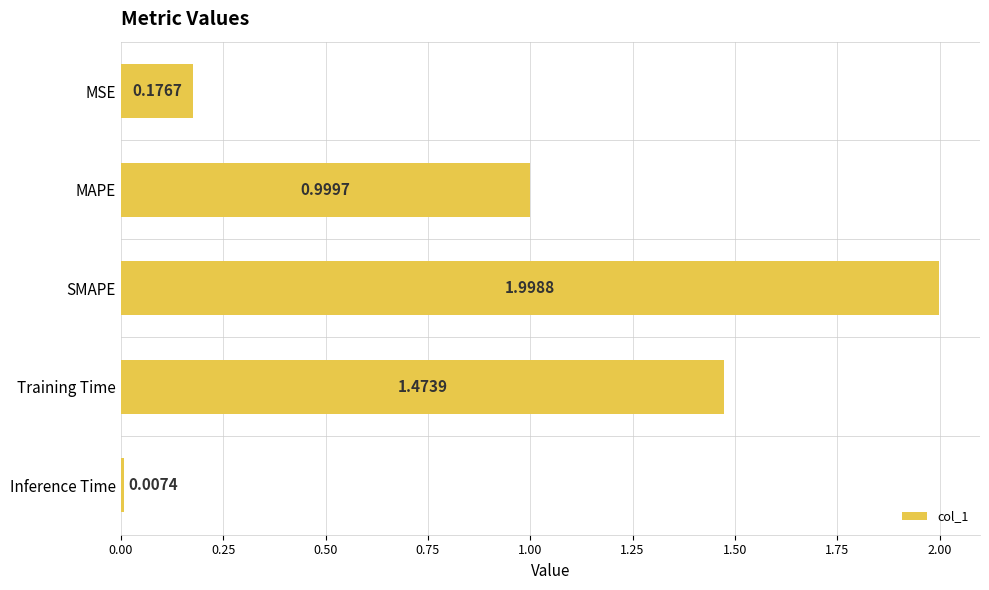

What is the sum of all values?

4.7